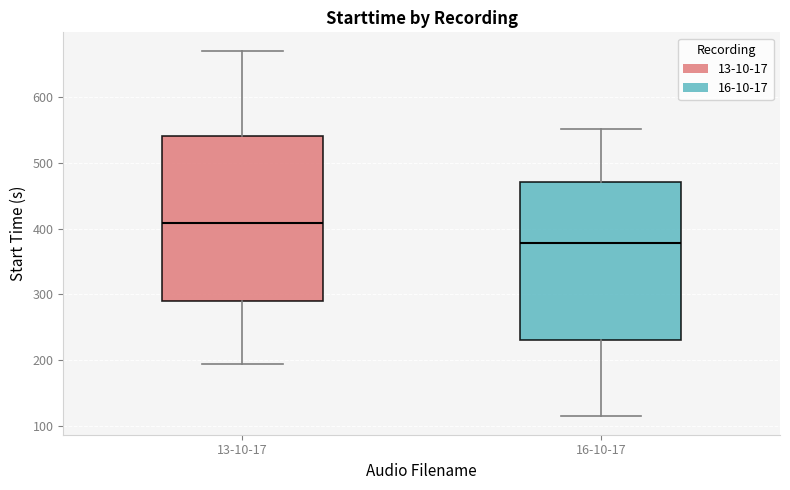

Where is the upper edge of the box for 13-10-17 on the y-axis? The values are not printed on the chart, so give them approximately, as read against the axis.

540